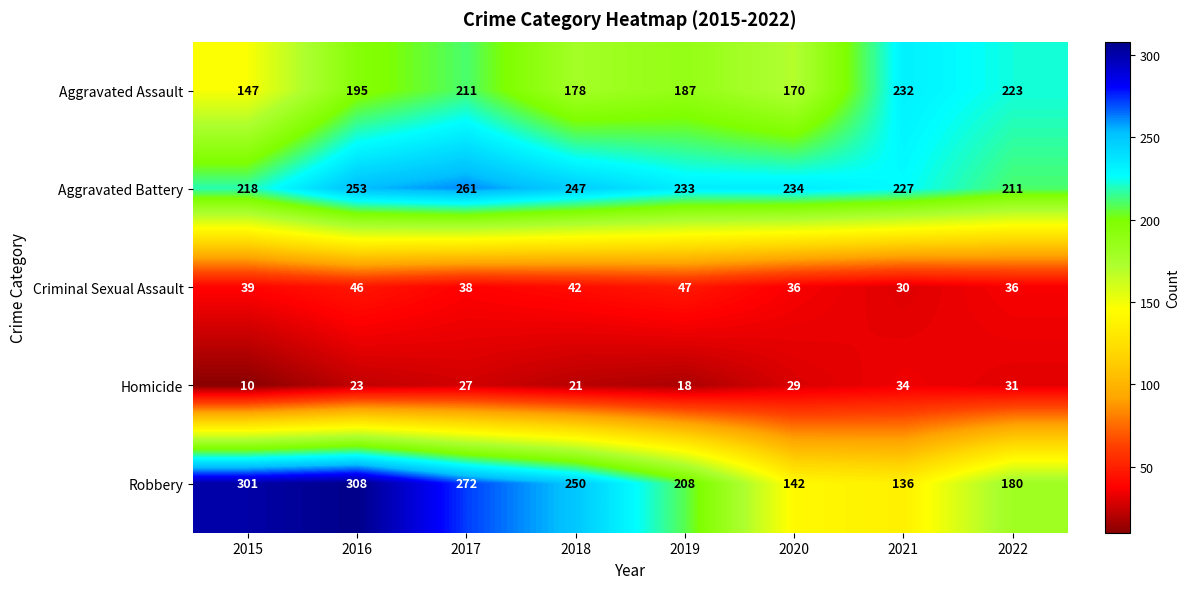

Is it true that Homicide equals 34 at 2021?

True